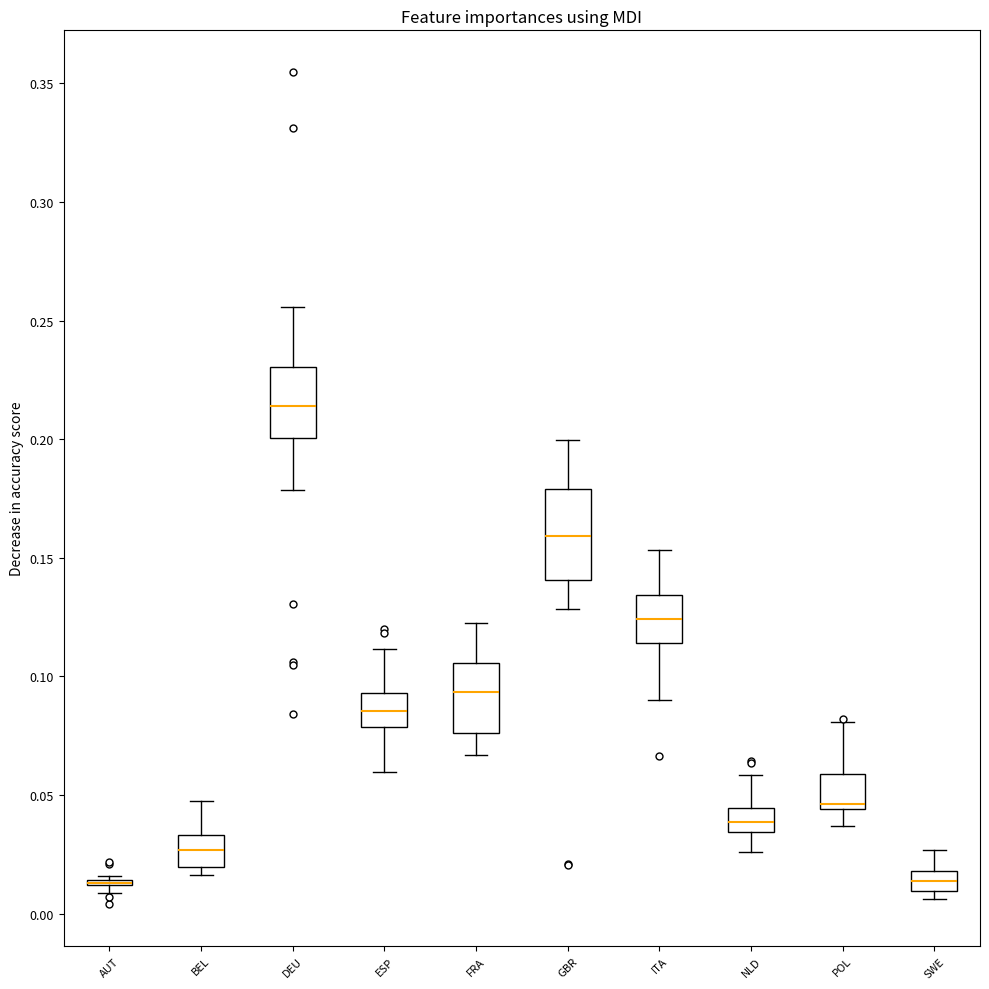

Comparing the boxes themselves (not the whiskers), which one is the tallest?

GBR